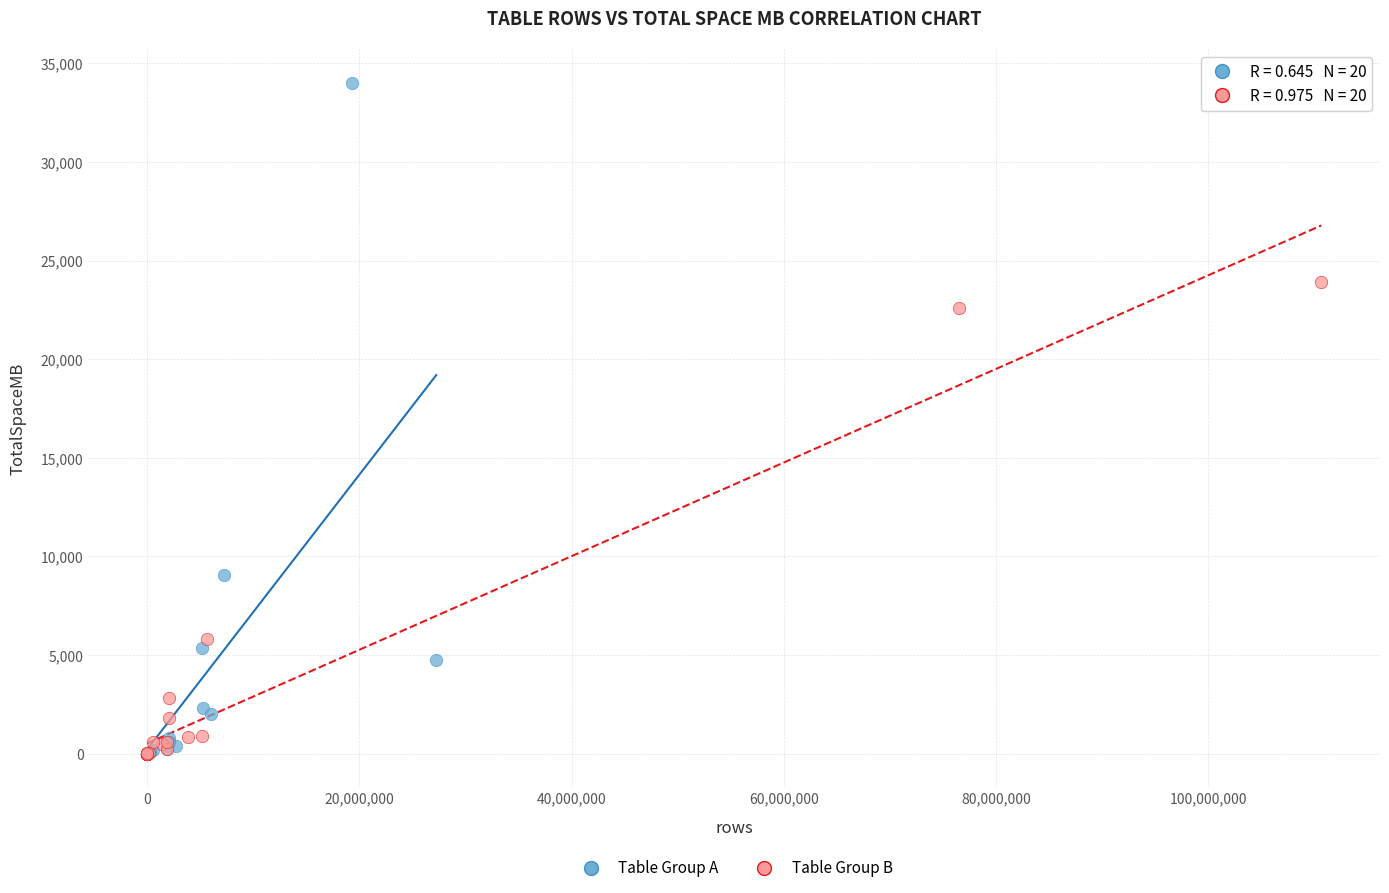

Which series reaches the maximum Y coordinate?

Table Group A